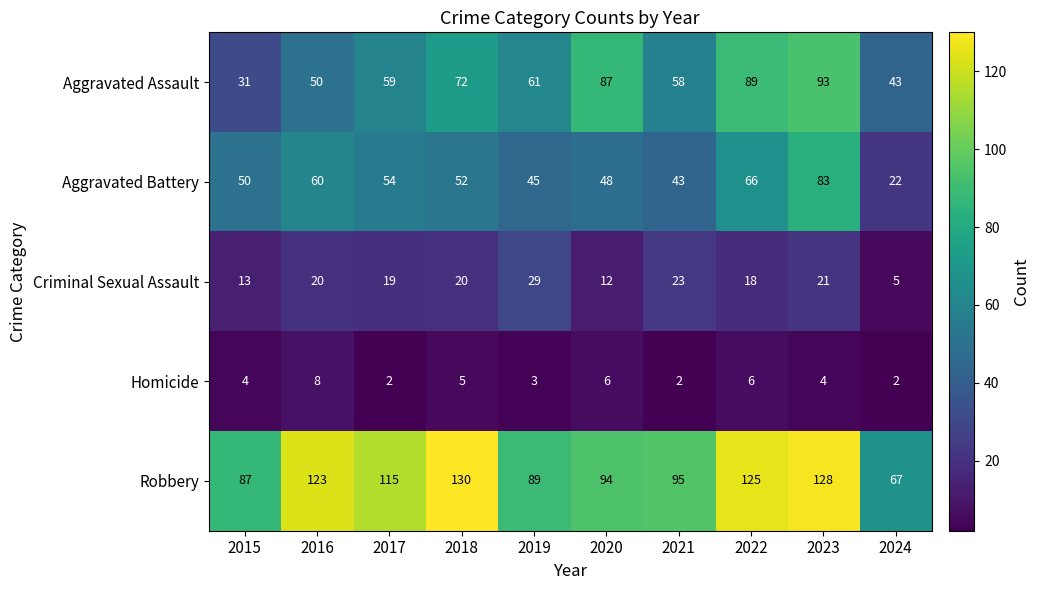

Where is Criminal Sexual Assault nearest to the value 17?

2022